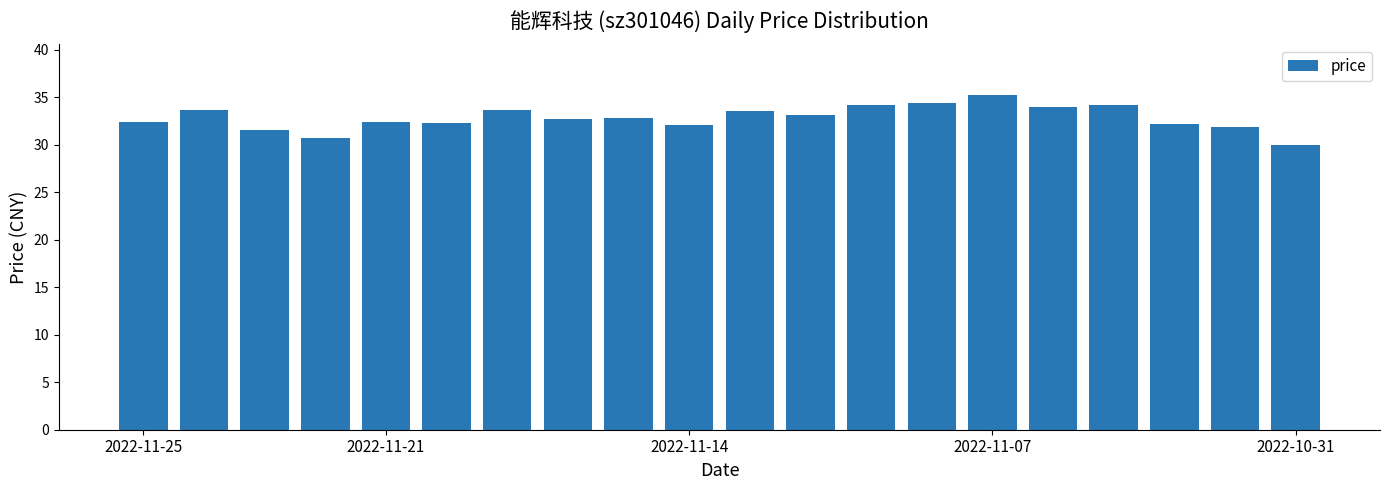

What is the sum of all values?

656.8